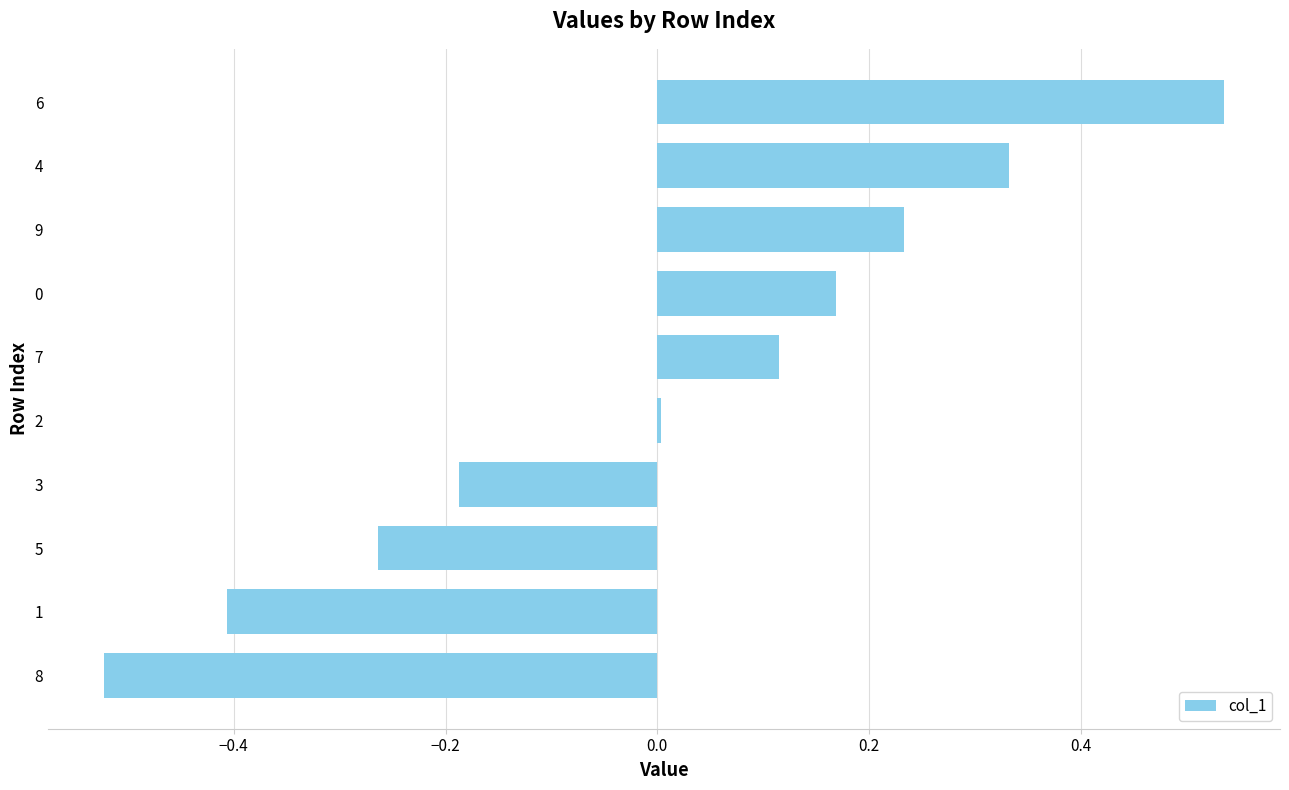

Does the chart contain stacked bars?

No